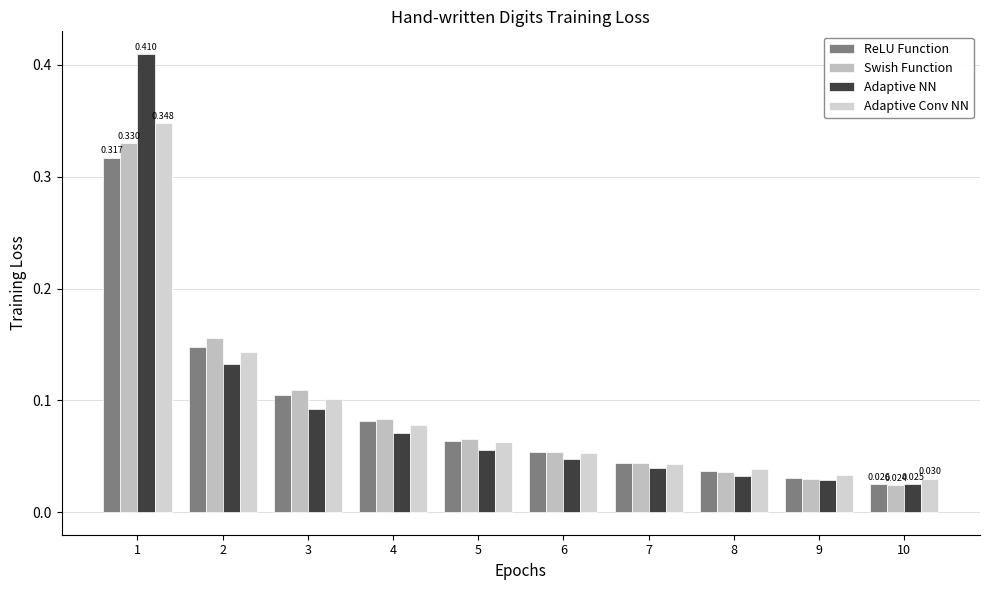

At which label is Swish Function closest to 0?

10